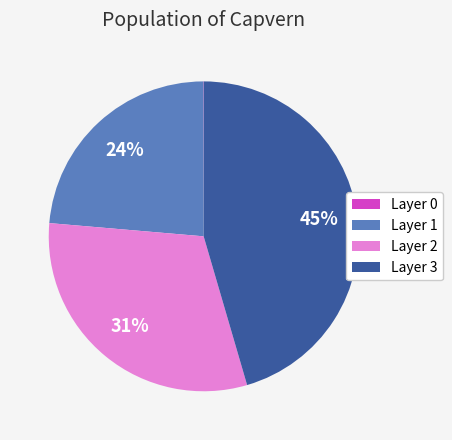

To the nearest percent, what portion does Layer 1 represent?

24%